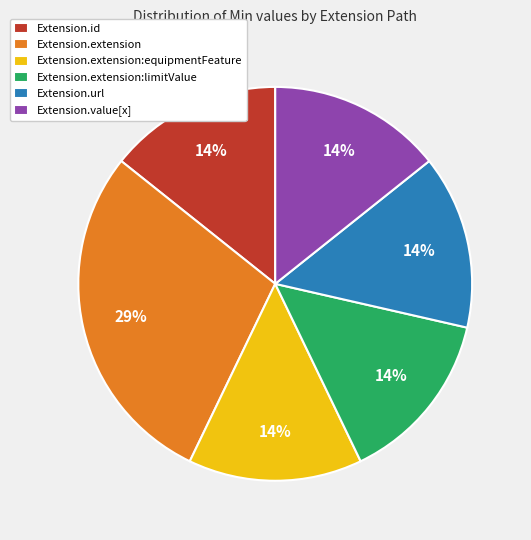

Is the sum of Extension.extension:limitValue and Extension.url greater than half?

No